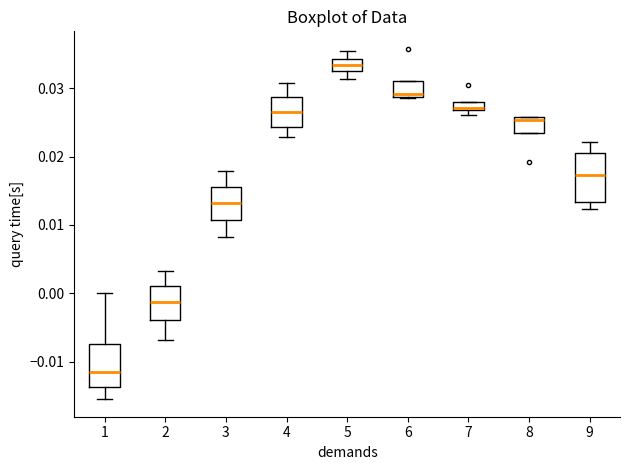

Which box has the highest median line?

5